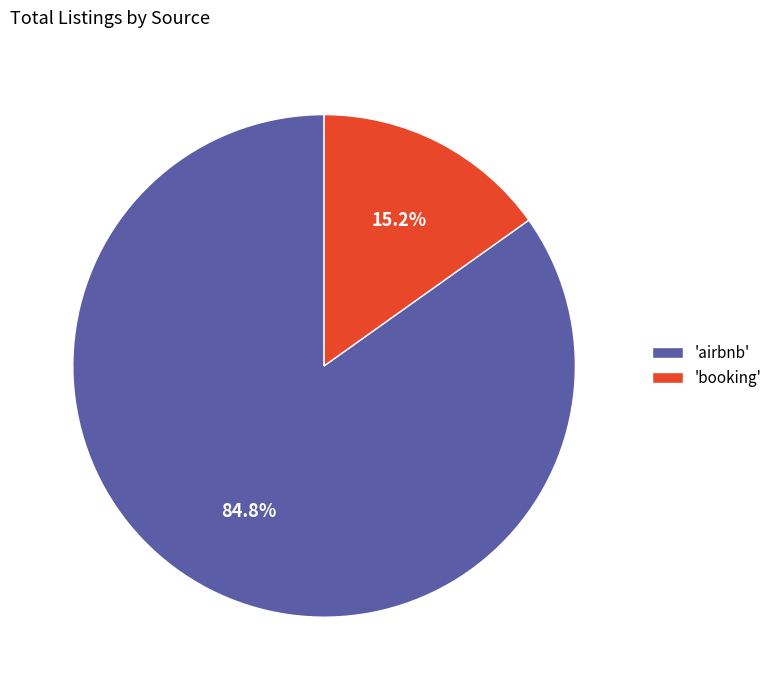

What is the largest slice in the pie chart?

'airbnb'